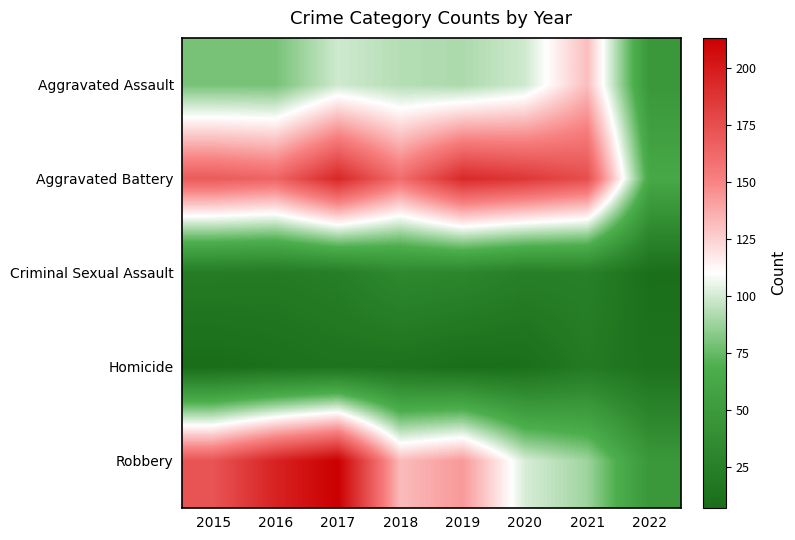

At which category is the sum across all series the highest?

2017